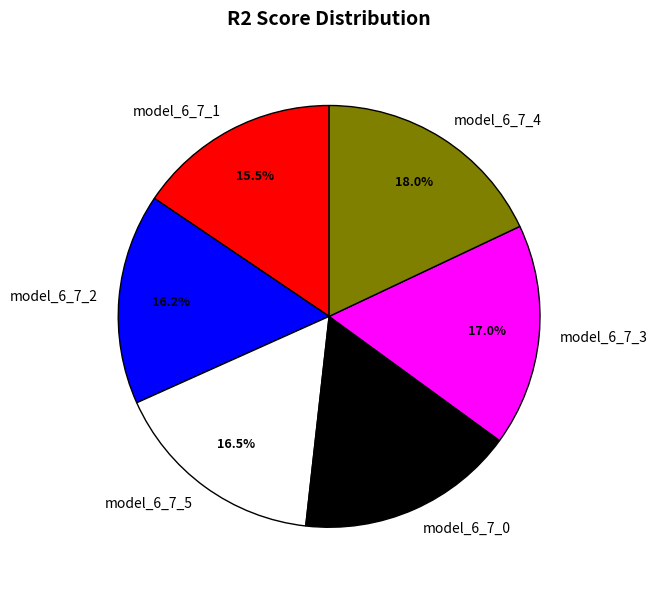

Is the sum of model_6_7_0 and model_6_7_1 greater than half?

No